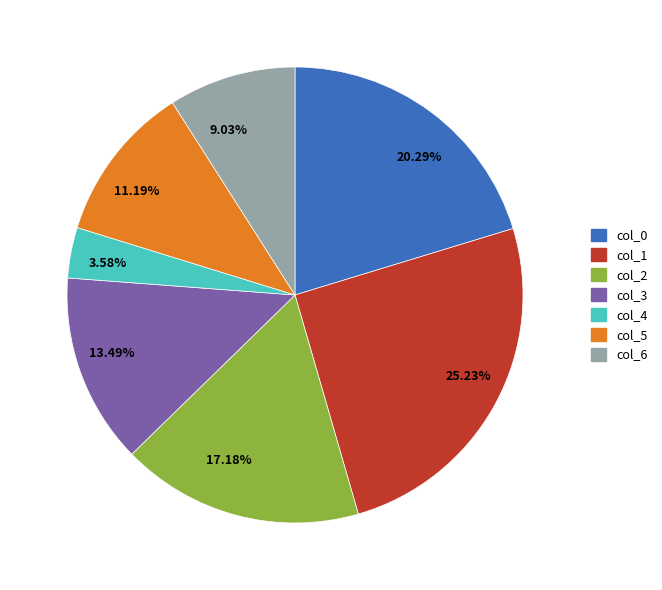

Is 11.19% the majority of the pie?

No